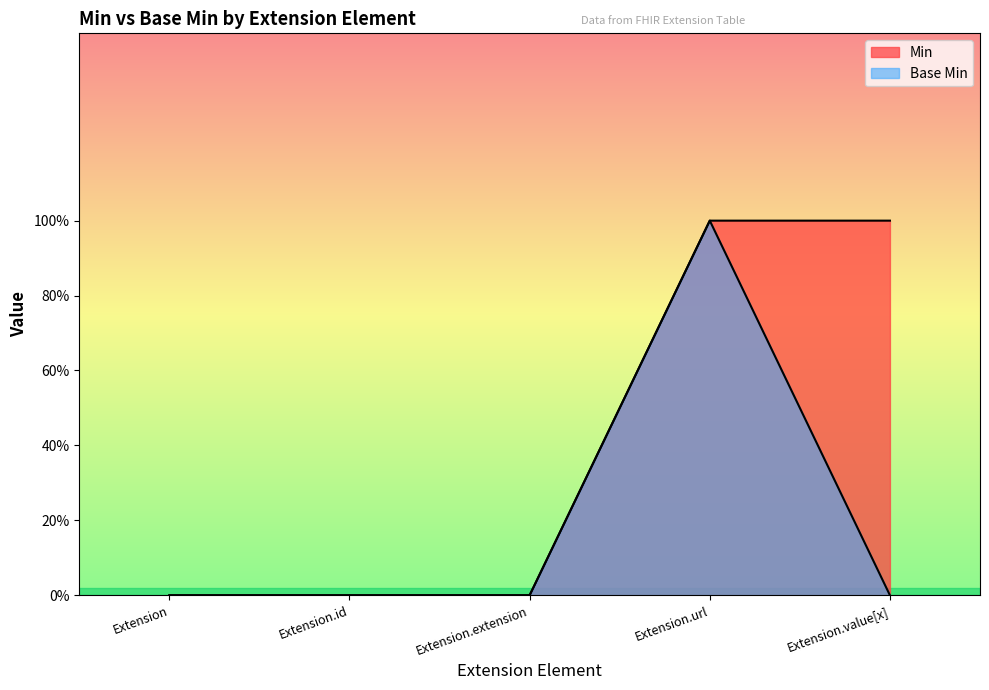

Which series has the largest range (max minus min)?

Min